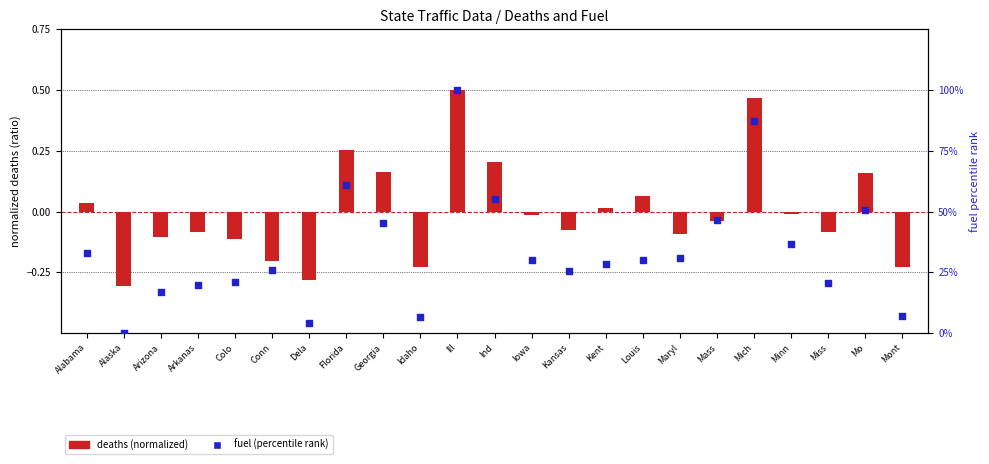

Is the value of fuel (percentile rank) at Arkanas greater than the value of deaths (normalized) at Louis?

Yes